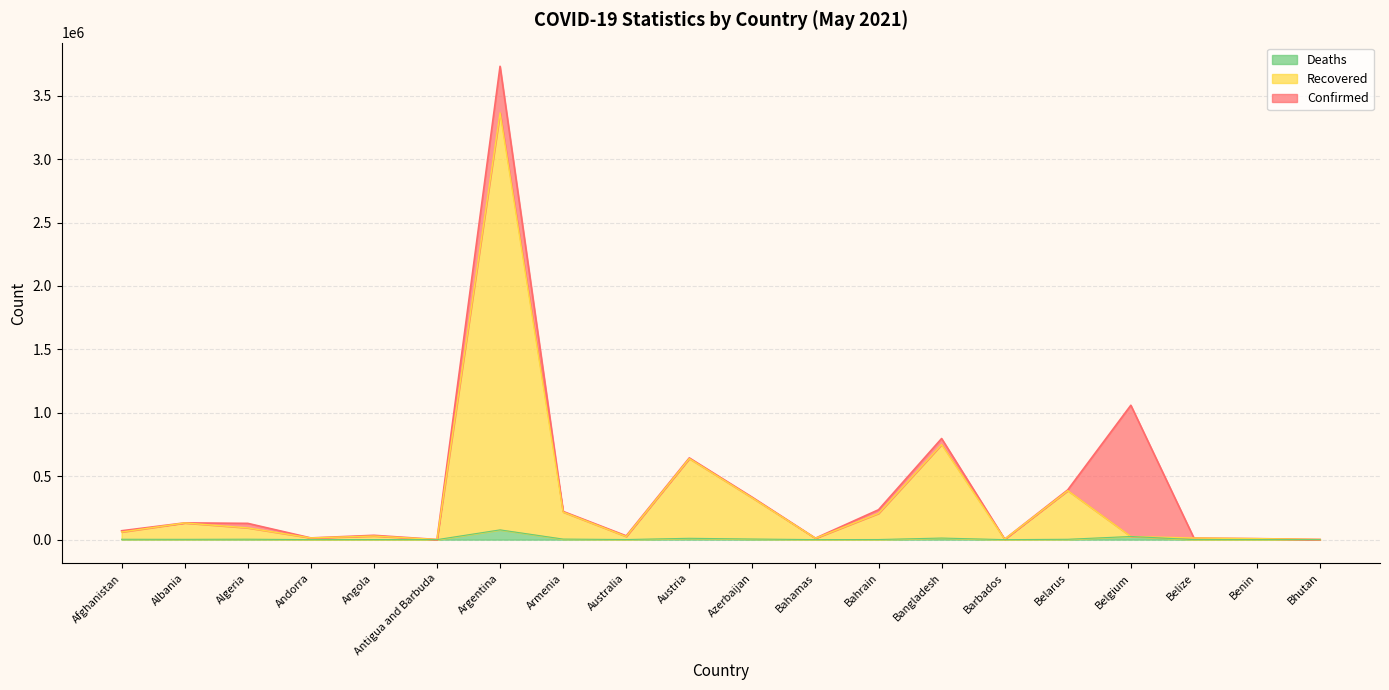

How many data points does each series have?

20